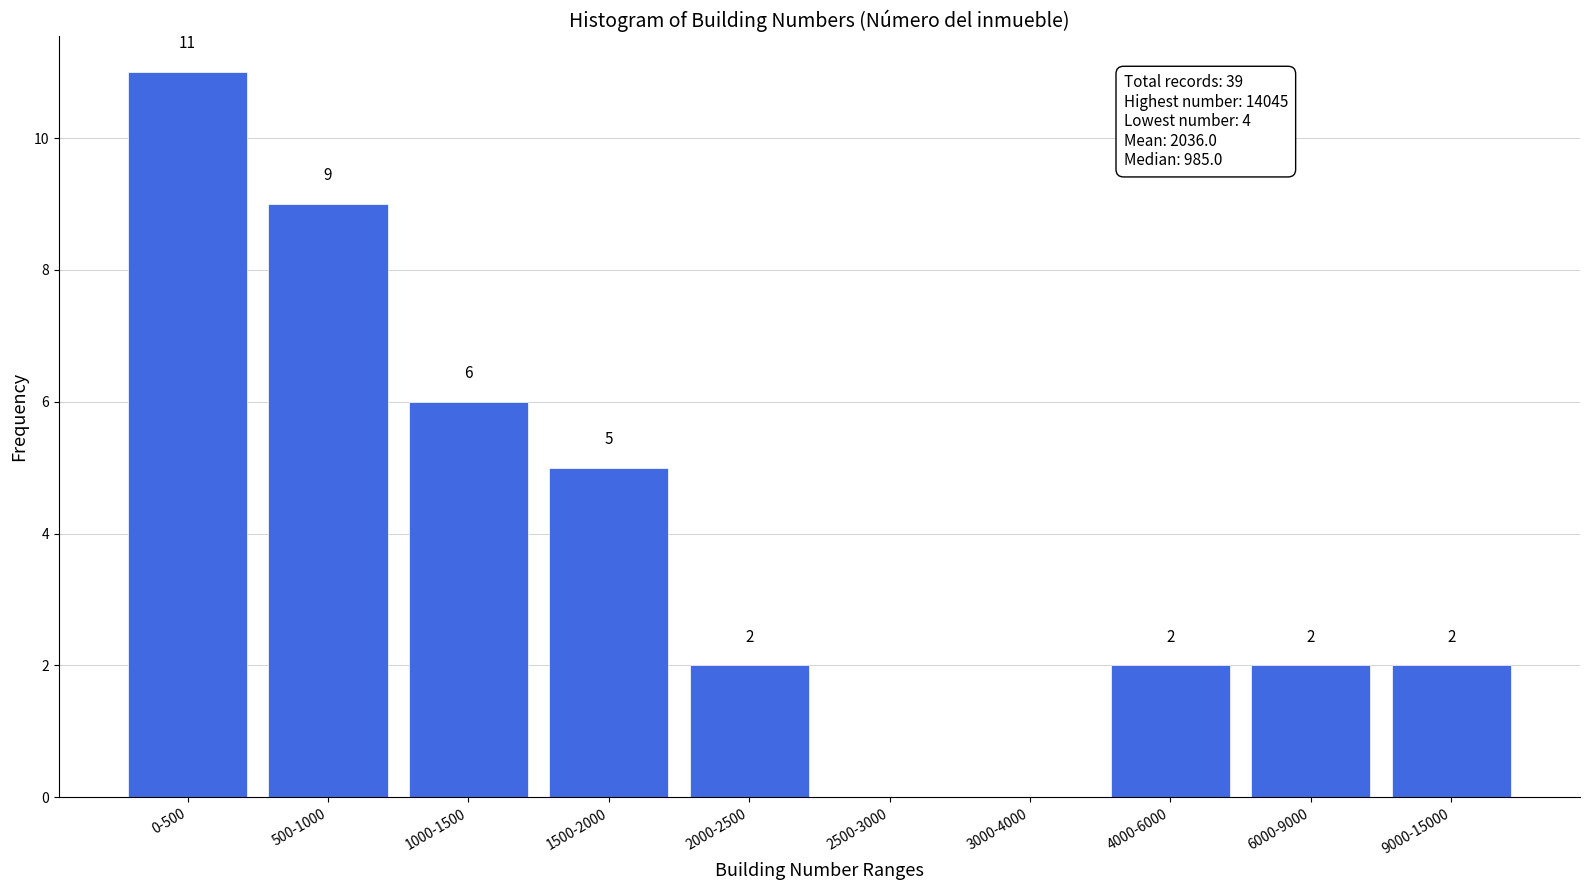

Reading left to right, list all the values displayed in this chart.

0-500=11	500-1000=9	1000-1500=6	1500-2000=5	2000-2500=2	2500-3000=0	3000-4000=0	4000-6000=2	6000-9000=2	9000-15000=2